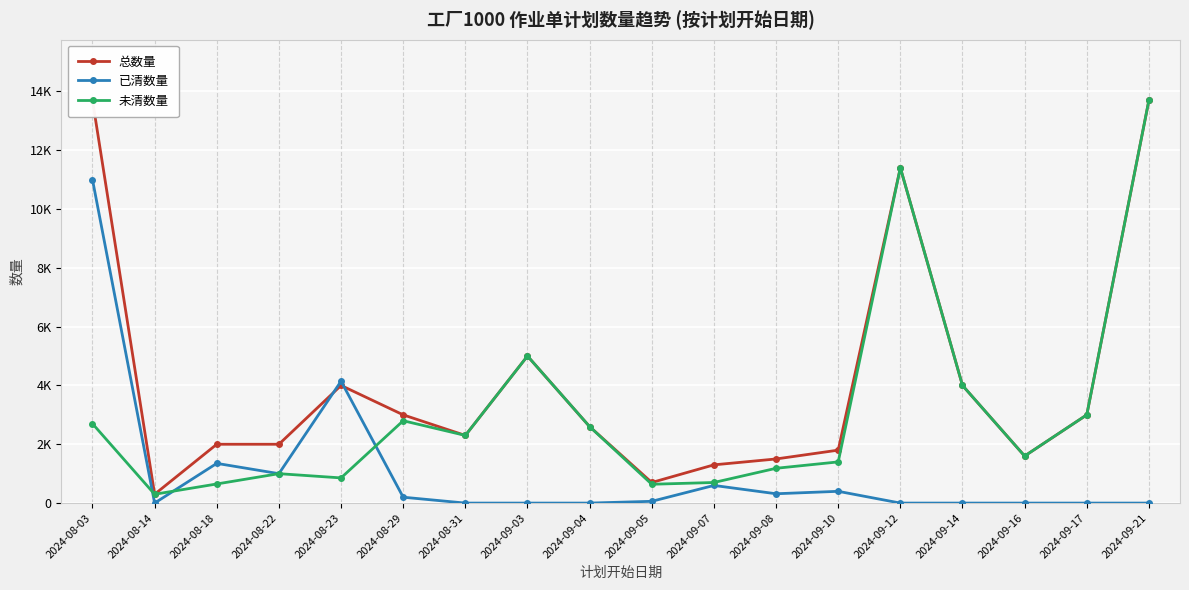

What are all the series names shown in the legend?

总数量, 已清数量, 未清数量